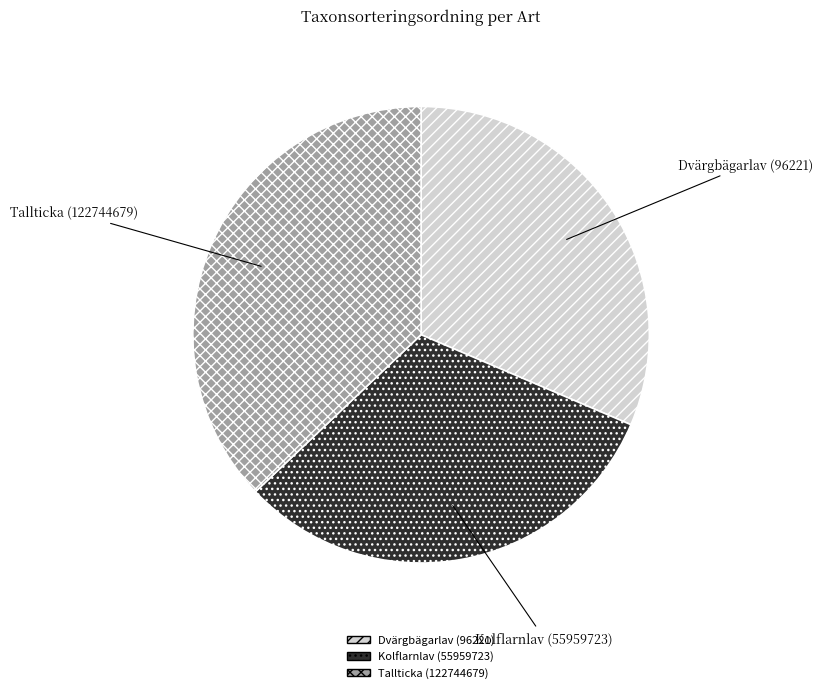

Does any single category account for the majority?

No